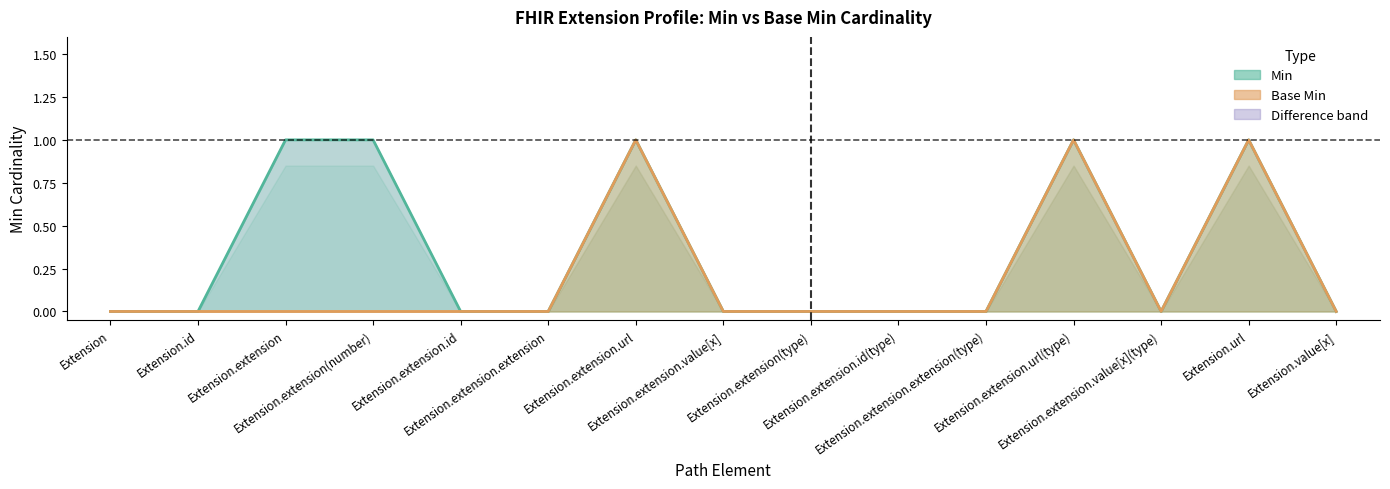

Reading left to right, transcribe all the data shown in this chart.

Min: 0	0	1	1	0	0	1	0	0	0	0	1	0	1	0
Base Min: 0	0	0	0	0	0	1	0	0	0	0	1	0	1	0